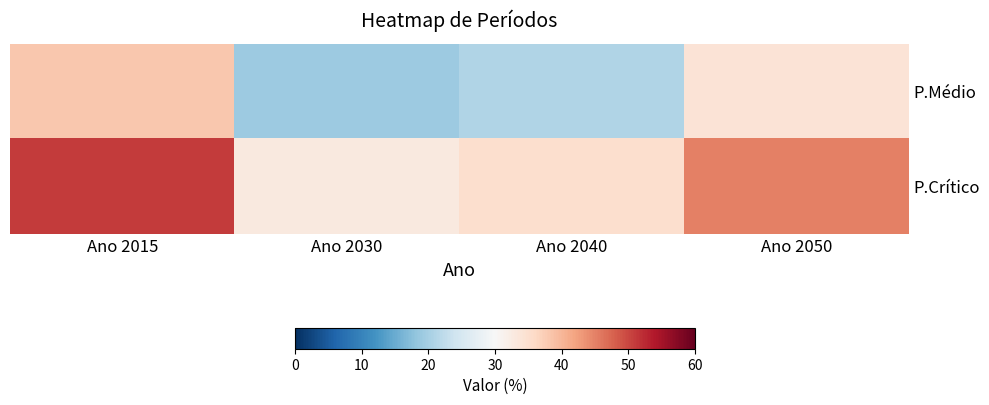

Reading left to right, what are all the values shown in this chart?

P.Médio: Ano 2015=38	Ano 2030=19	Ano 2040=21	Ano 2050=34
P.Crítico: Ano 2015=51	Ano 2030=33	Ano 2040=35	Ano 2050=45